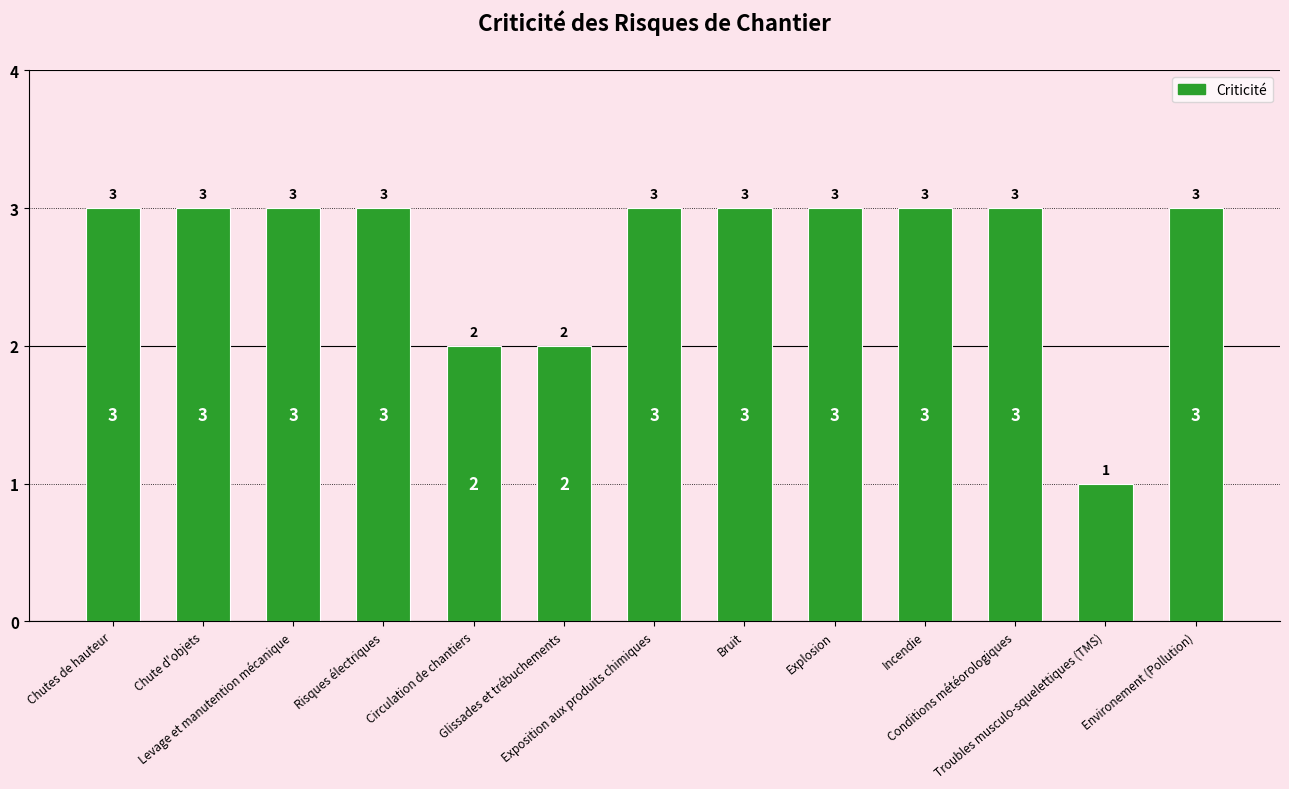

Reading right to left, list all the values displayed in this chart.

3	1	3	3	3	3	3	2	2	3	3	3	3